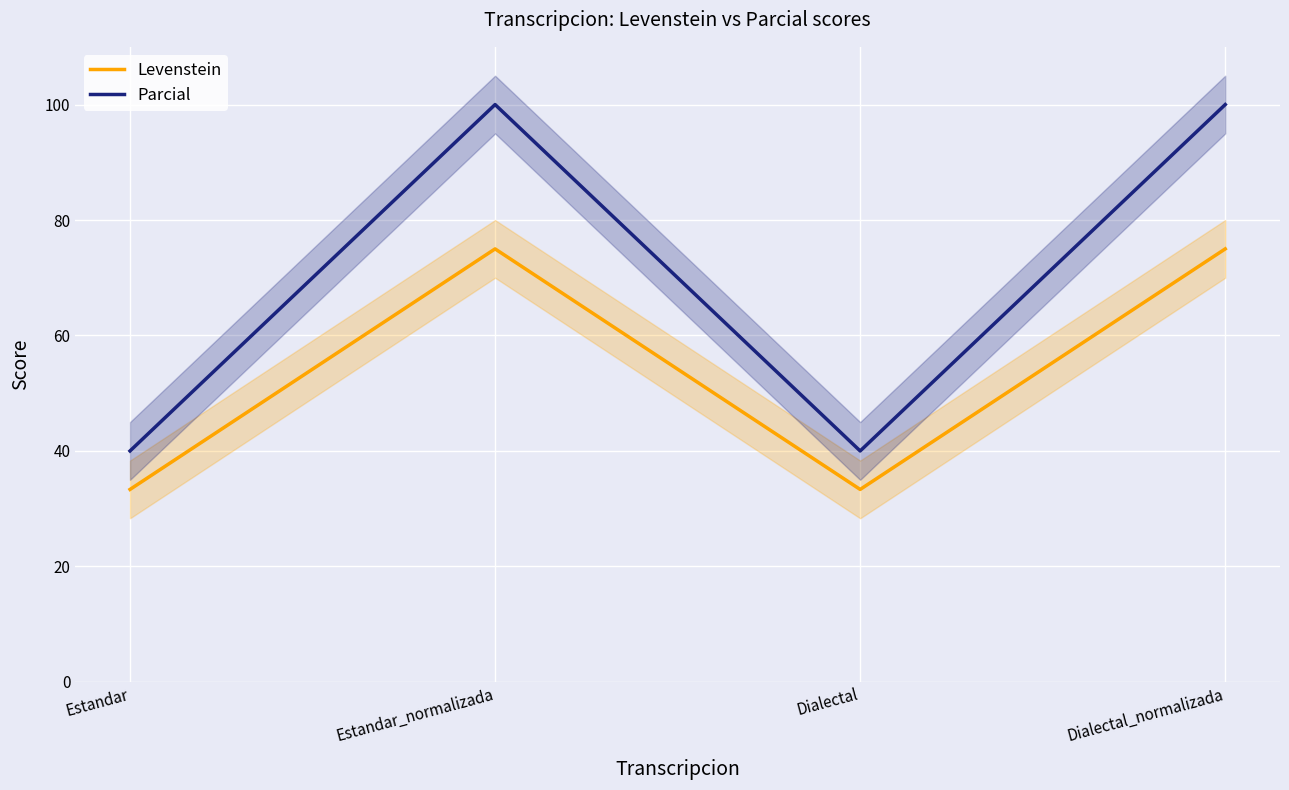

True or false: Levenstein has a value of 75.0 at Dialectal_normalizada.

True